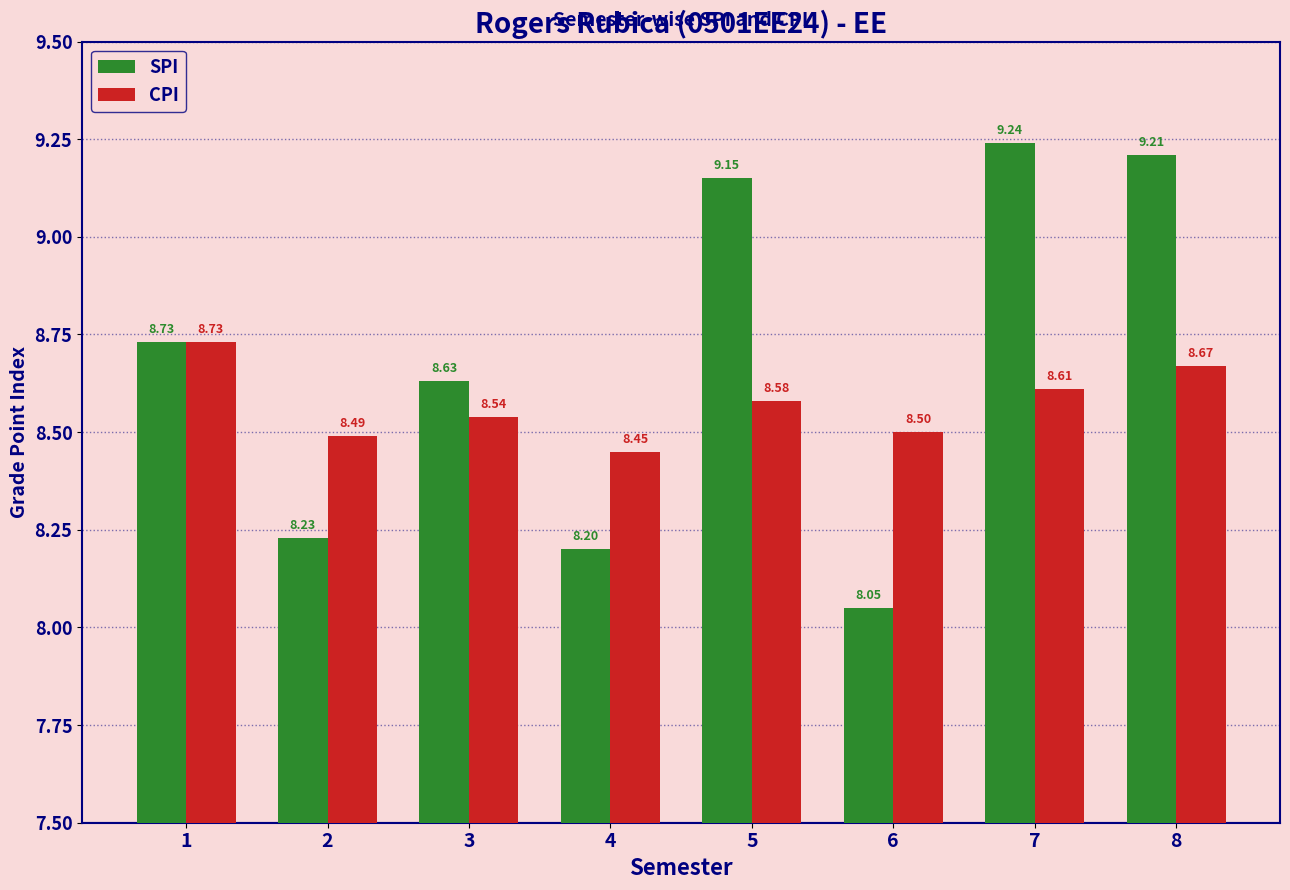

What is the sum of the CPI values at 2 and 5?

17.1